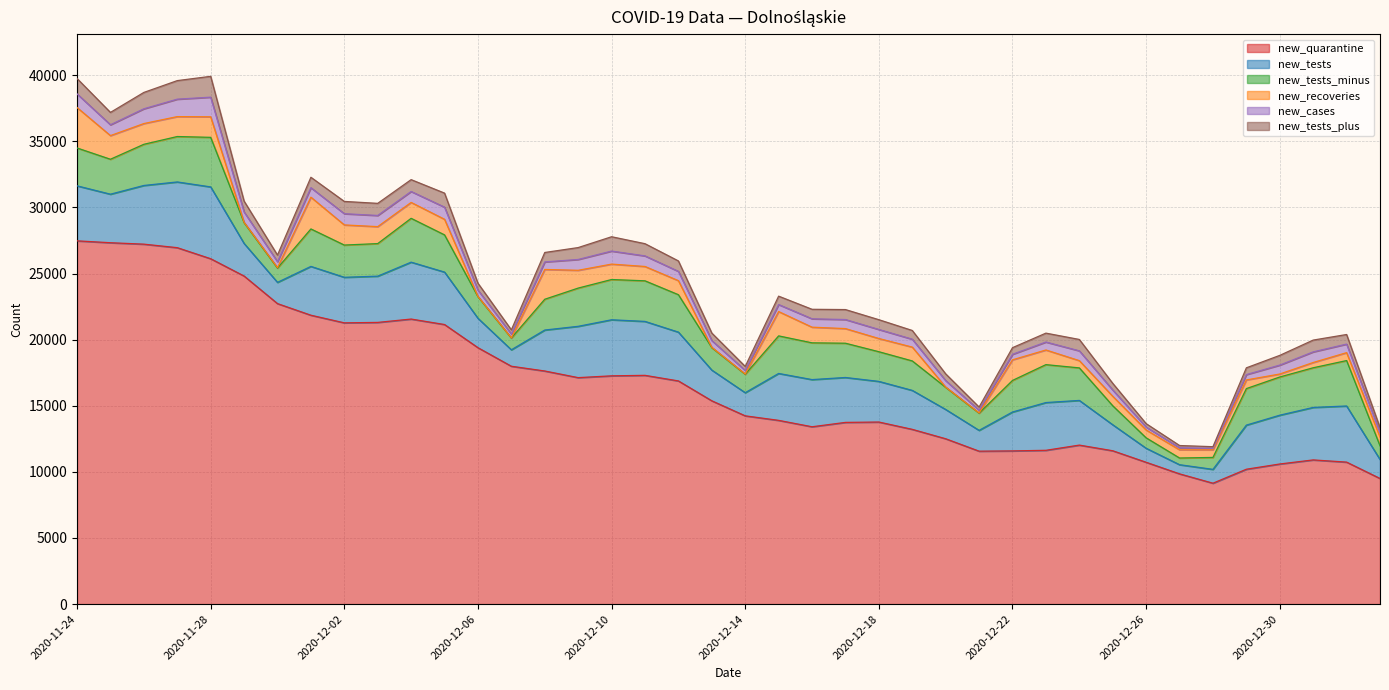

Reading right to left, what are all the values shown in this chart?

new_quarantine: 2021-01-02=9500	2021-01-01=10738	2020-12-31=10904	2020-12-30=10596	2020-12-29=10200	2020-12-28=9142	2020-12-27=9850	2020-12-26=10726	2020-12-25=11597	2020-12-24=12025	2020-12-23=11631	2020-12-22=11586	2020-12-21=11566	2020-12-20=12505	2020-12-19=13216	2020-12-18=13770	2020-12-17=13742	2020-12-16=13412	2020-12-15=13896	2020-12-14=14238	2020-12-13=15375	2020-12-12=16879	2020-12-11=17301	2020-12-10=17264	2020-12-09=17128	2020-12-08=17630	2020-12-07=17989	2020-12-06=19393	2020-12-05=21145	2020-12-04=21559	2020-12-03=21305	2020-12-02=21272	2020-12-01=21849	2020-11-30=22727	2020-11-29=24813	2020-11-28=26122	2020-11-27=26958	2020-11-26=27224	2020-11-25=27332	2020-11-24=27474
new_tests: 2021-01-02=1436	2021-01-01=4245	2020-12-31=3970	2020-12-30=3691	2020-12-29=3336	2020-12-28=1047	2020-12-27=692	2020-12-26=1060	2020-12-25=1967	2020-12-24=3379	2020-12-23=3612	2020-12-22=2942	2020-12-21=1573	2020-12-20=2215	2020-12-19=2947	2020-12-18=3073	2020-12-17=3397	2020-12-16=3567	2020-12-15=3548	2020-12-14=1751	2020-12-13=2322	2020-12-12=3691	2020-12-11=4080	2020-12-10=4240	2020-12-09=3881	2020-12-08=3098	2020-12-07=1244	2020-12-06=2224	2020-12-05=3966	2020-12-04=4303	2020-12-03=3498	2020-12-02=3445	2020-12-01=3692	2020-11-30=1607	2020-11-29=2465	2020-11-28=5432	2020-11-27=4971	2020-11-26=4439	2020-11-25=3671	2020-11-24=4161
new_tests_minus: 2021-01-02=1034	2021-01-01=3436	2020-12-31=3000	2020-12-30=2890	2020-12-29=2762	2020-12-28=903	2020-12-27=507	2020-12-26=788	2020-12-25=1436	2020-12-24=2461	2020-12-23=2868	2020-12-22=2388	2020-12-21=1304	2020-12-20=1676	2020-12-19=2228	2020-12-18=2245	2020-12-17=2592	2020-12-16=2781	2020-12-15=2842	2020-12-14=1396	2020-12-13=1699	2020-12-12=2831	2020-12-11=3070	2020-12-10=3045	2020-12-09=2892	2020-12-08=2329	2020-12-07=891	2020-12-06=1635	2020-12-05=2814	2020-12-04=3316	2020-12-03=2463	2020-12-02=2439	2020-12-01=2834	2020-11-30=1079	2020-11-29=1573	2020-11-28=3749	2020-11-27=3436	2020-11-26=3114	2020-11-25=2643	2020-11-24=2864
new_recoveries: 2021-01-02=665	2021-01-01=599	2020-12-31=399	2020-12-30=225	2020-12-29=656	2020-12-28=573	2020-12-27=621	2020-12-26=595	2020-12-25=718	2020-12-24=549	2020-12-23=1109	2020-12-22=1559	2020-12-21=17	2020-12-20=19	2020-12-19=1046	2020-12-18=999	2020-12-17=1106	2020-12-16=1184	2020-12-15=1839	2020-12-14=19	2020-12-13=27	2020-12-12=1062	2020-12-11=1085	2020-12-10=1166	2020-12-09=1346	2020-12-08=2253	2020-12-07=11	2020-12-06=20	2020-12-05=1179	2020-12-04=1203	2020-12-03=1283	2020-12-02=1523	2020-12-01=2402	2020-11-30=37	2020-11-29=25	2020-11-28=1553	2020-11-27=1507	2020-11-26=1569	2020-11-25=1788	2020-11-24=3060
new_cases: 2021-01-02=344	2021-01-01=647	2020-12-31=804	2020-12-30=674	2020-12-29=405	2020-12-28=109	2020-12-27=153	2020-12-26=219	2020-12-25=474	2020-12-24=742	2020-12-23=601	2020-12-22=418	2020-12-21=203	2020-12-20=486	2020-12-19=598	2020-12-18=684	2020-12-17=685	2020-12-16=634	2020-12-15=531	2020-12-14=266	2020-12-13=507	2020-12-12=703	2020-12-11=800	2020-12-10=986	2020-12-09=819	2020-12-08=570	2020-12-07=288	2020-12-06=475	2020-12-05=918	2020-12-04=828	2020-12-03=845	2020-12-02=848	2020-12-01=718	2020-11-30=446	2020-11-29=782	2020-11-28=1486	2020-11-27=1319	2020-11-26=1117	2020-11-25=820	2020-11-24=1033
new_tests_plus: 2021-01-02=377	2021-01-01=725	2020-12-31=891	2020-12-30=735	2020-12-29=511	2020-12-28=130	2020-12-27=170	2020-12-26=260	2020-12-25=505	2020-12-24=860	2020-12-23=673	2020-12-22=501	2020-12-21=239	2020-12-20=512	2020-12-19=660	2020-12-18=739	2020-12-17=754	2020-12-16=719	2020-12-15=635	2020-12-14=306	2020-12-13=569	2020-12-12=789	2020-12-11=923	2020-12-10=1084	2020-12-09=899	2020-12-08=714	2020-12-07=318	2020-12-06=521	2020-12-05=1063	2020-12-04=895	2020-12-03=916	2020-12-02=929	2020-12-01=788	2020-11-30=502	2020-11-29=823	2020-11-28=1576	2020-11-27=1403	2020-11-26=1237	2020-11-25=935	2020-11-24=1162